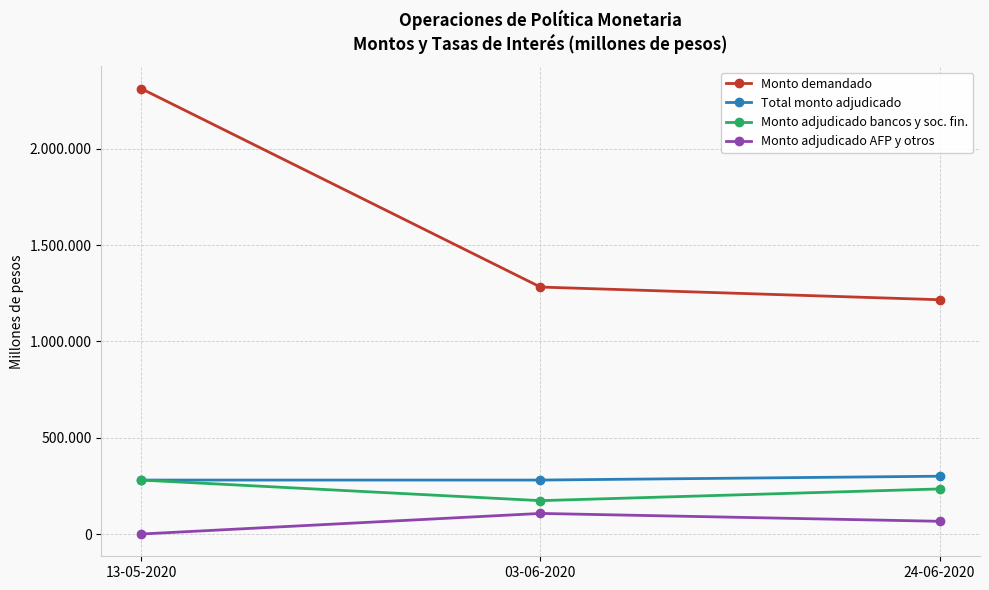

Reading left to right, list all the values displayed in this chart.

Monto demandado: 2311800	1281800	1216000
Total monto adjudicado: 280000	280000	300000
Monto adjudicado bancos y soc. fin.: 280000	173200	234000
Monto adjudicado AFP y otros: 0	106800	66000